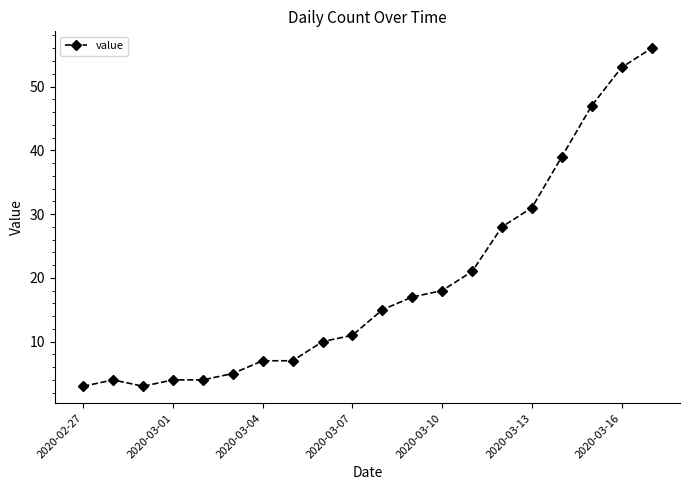

What is the difference between the maximum and minimum values?

53